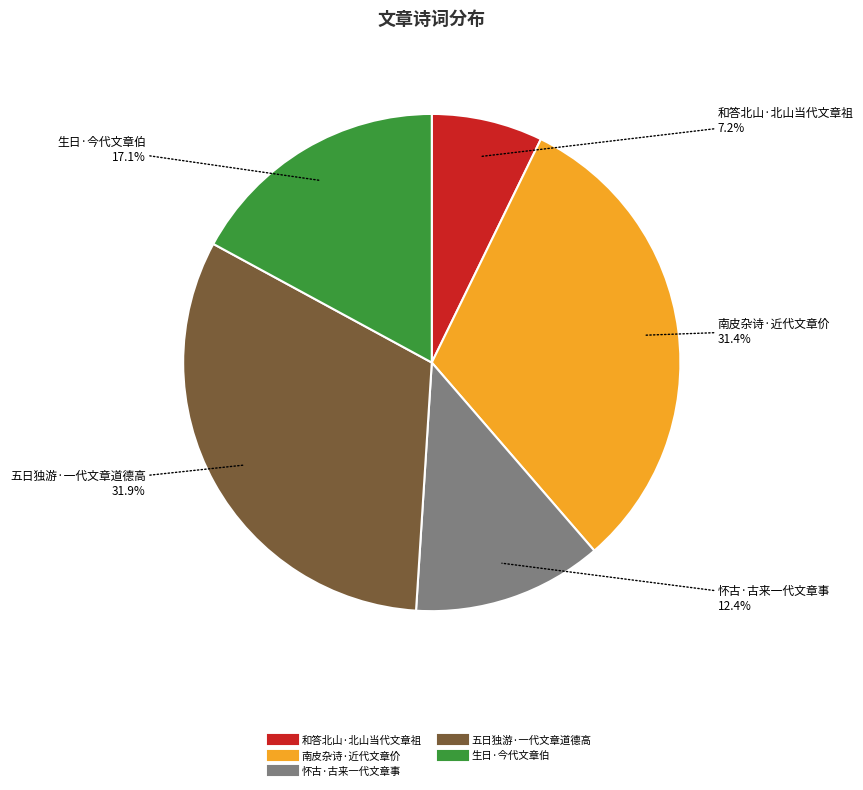

What portion of the pie excludes 南皮杂诗·近代文章价?

68.6%